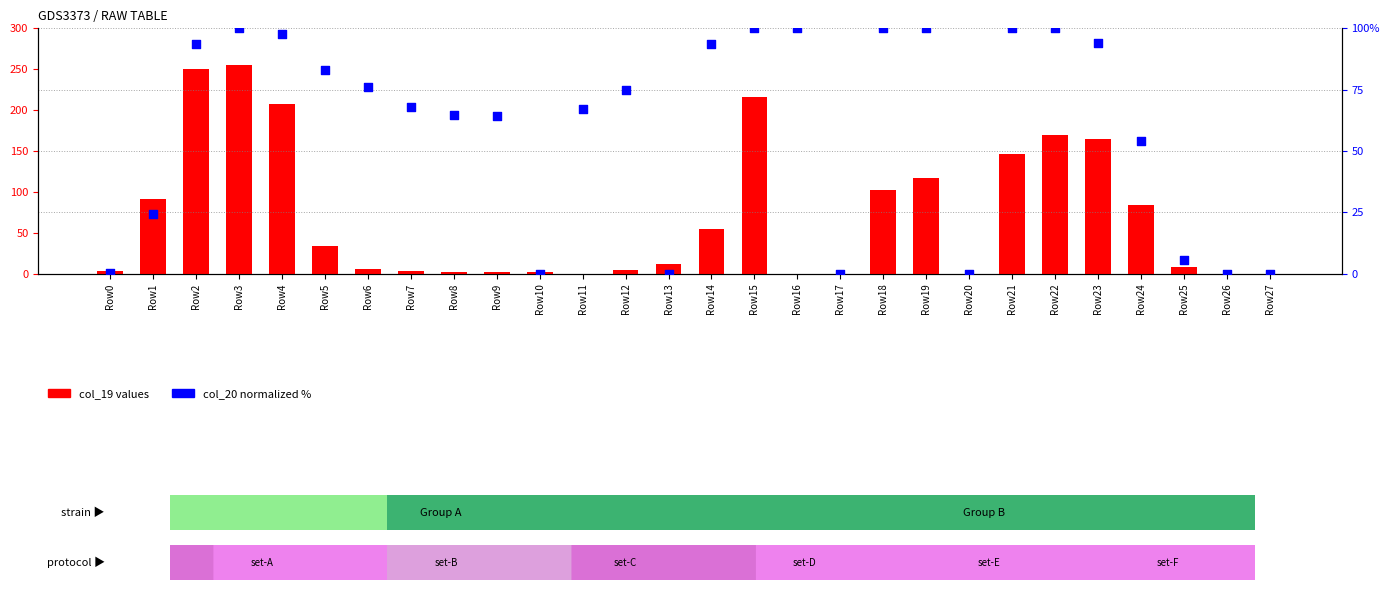

At which category is the sum across all series the highest?

Row3